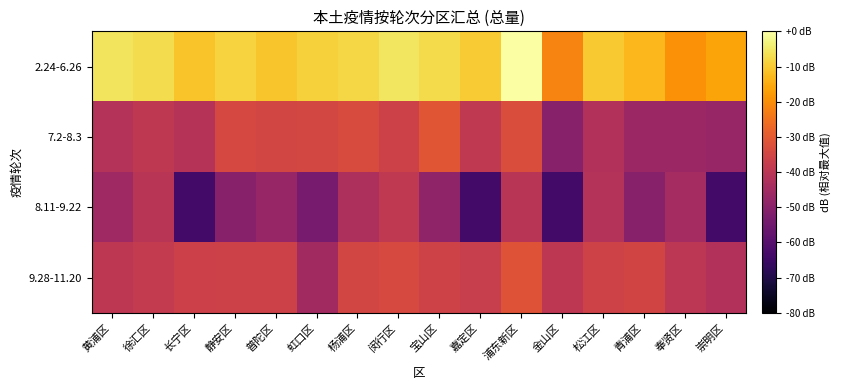

How many distinct data groups are displayed?

4